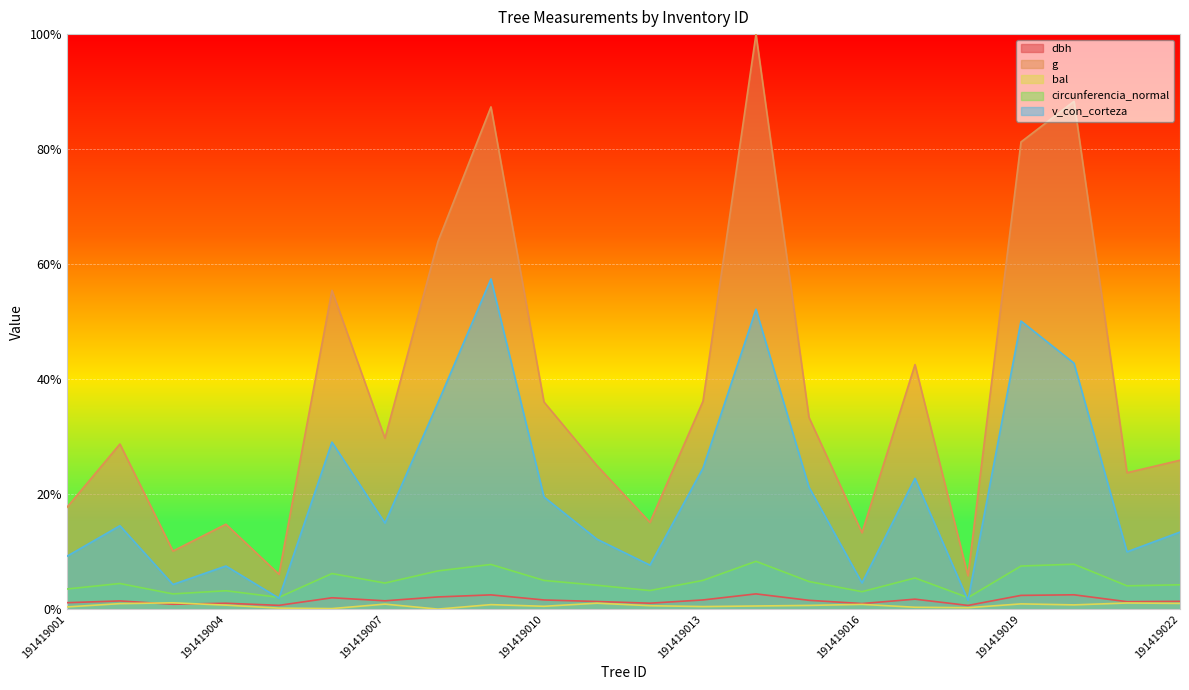

Does the chart display data point markers on the line(s)?

No